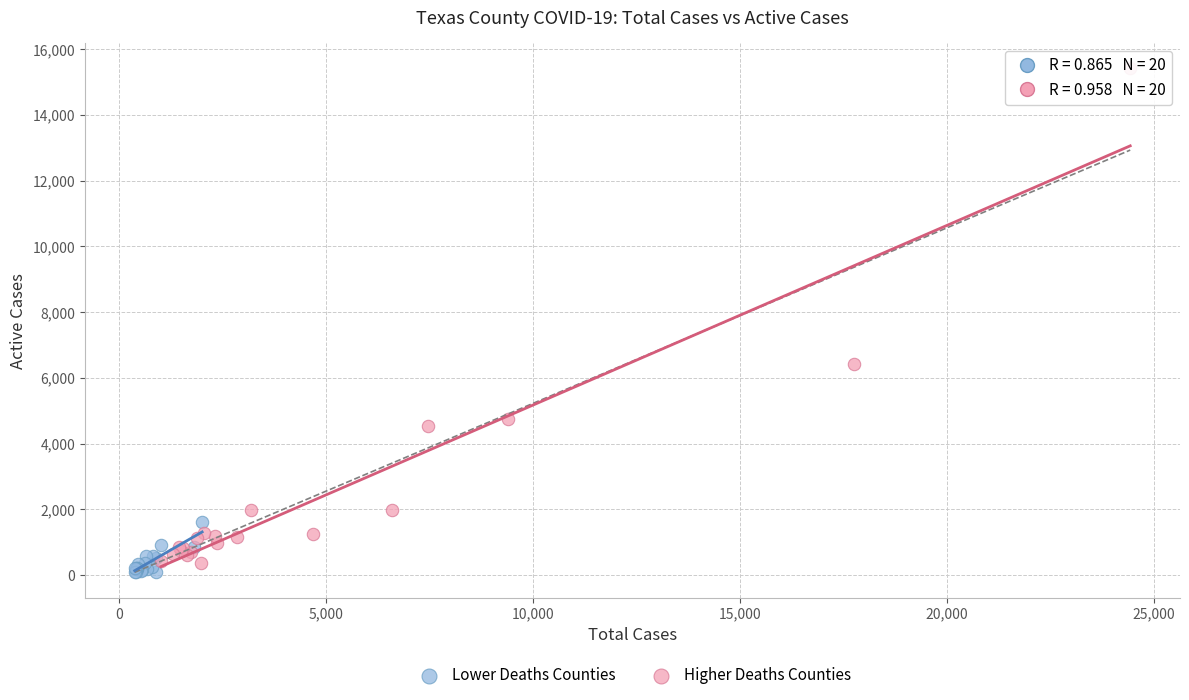

Which series has the widest spread of Y values?

Higher Deaths Counties